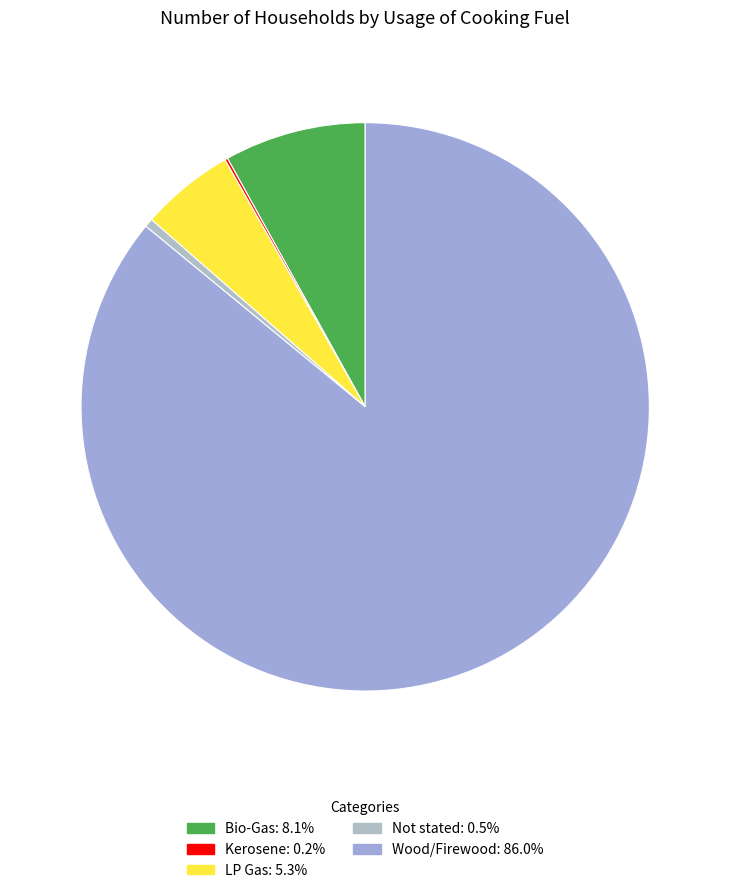

Which slice represents more than half of the pie?

Wood/Firewood